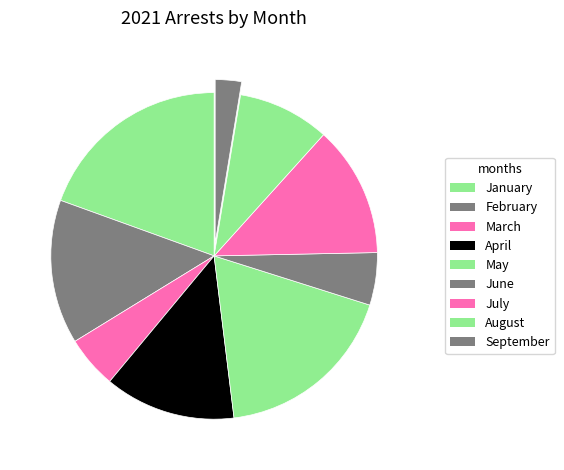

Count the number of slices in the pie.

9